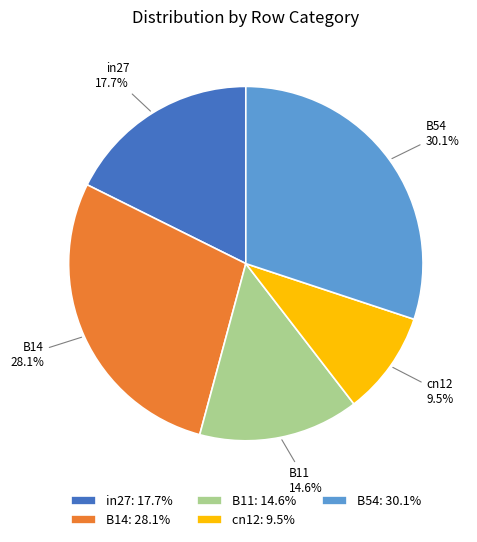

Which has a higher value, B54 or cn12?

B54